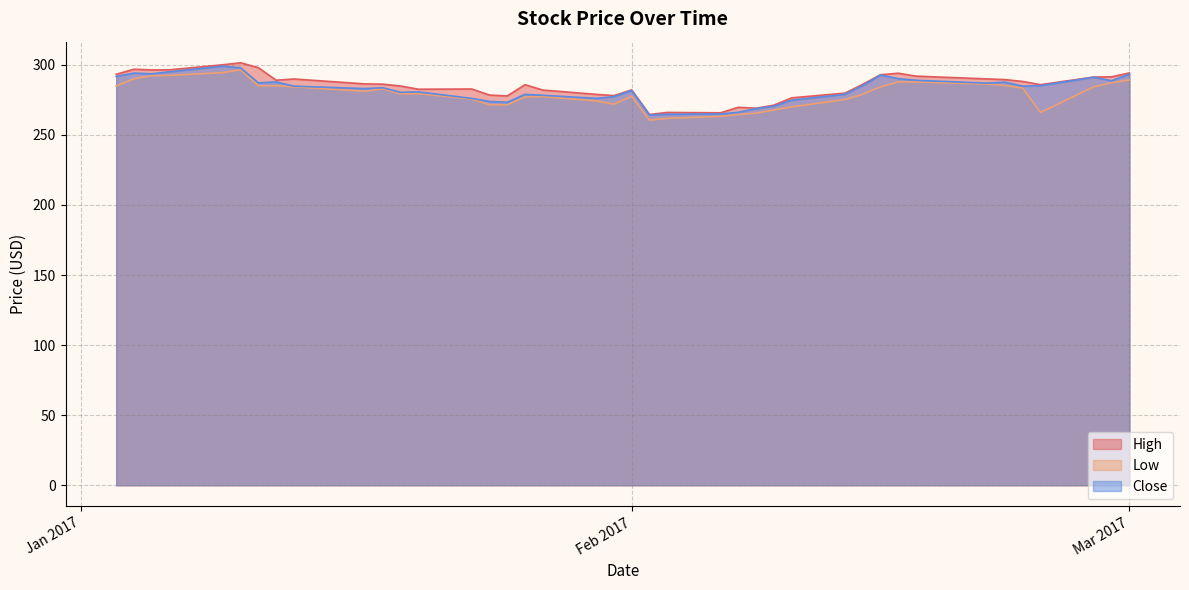

The value of High at 2017-02-03 is 446.4. True or false?

False